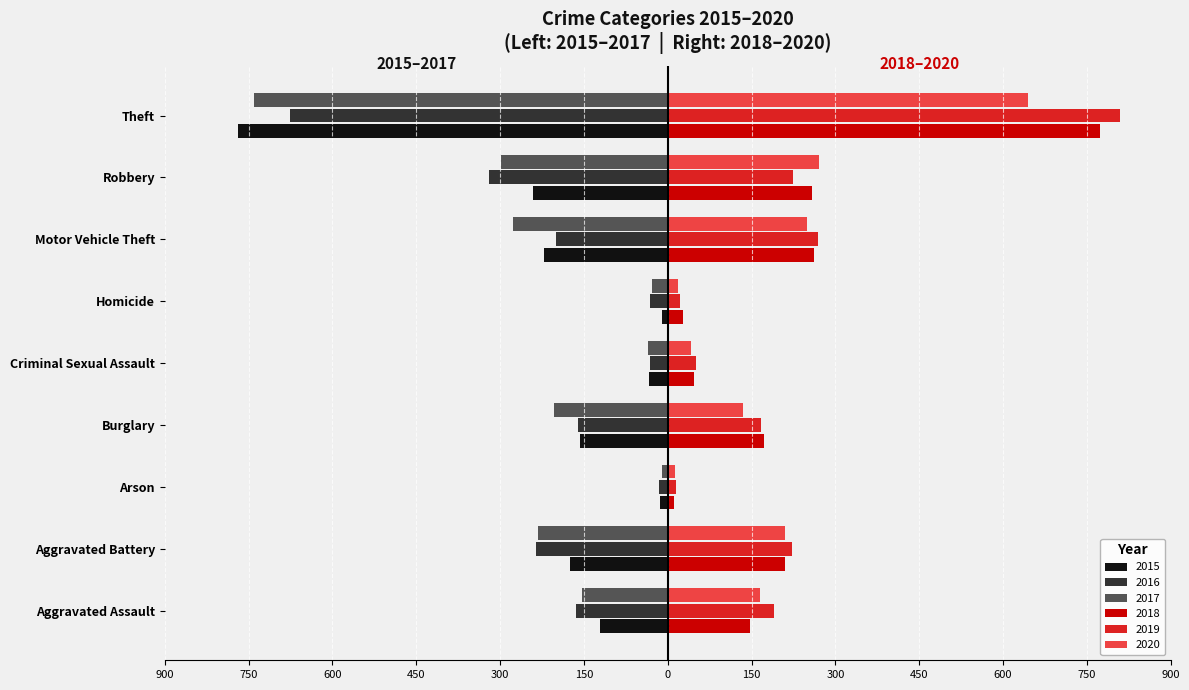

What are all the series names shown in the legend?

2015, 2016, 2017, 2018, 2019, 2020